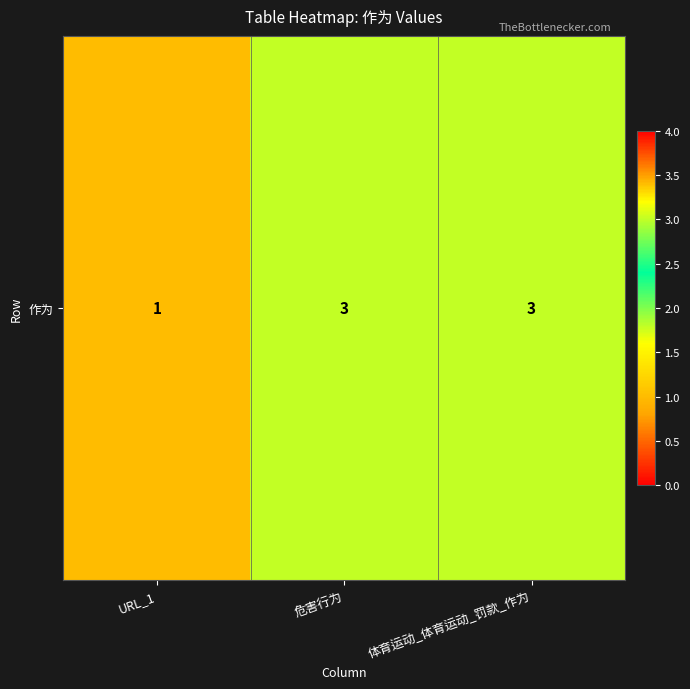

The value at URL_1 is 1. True or false?

False